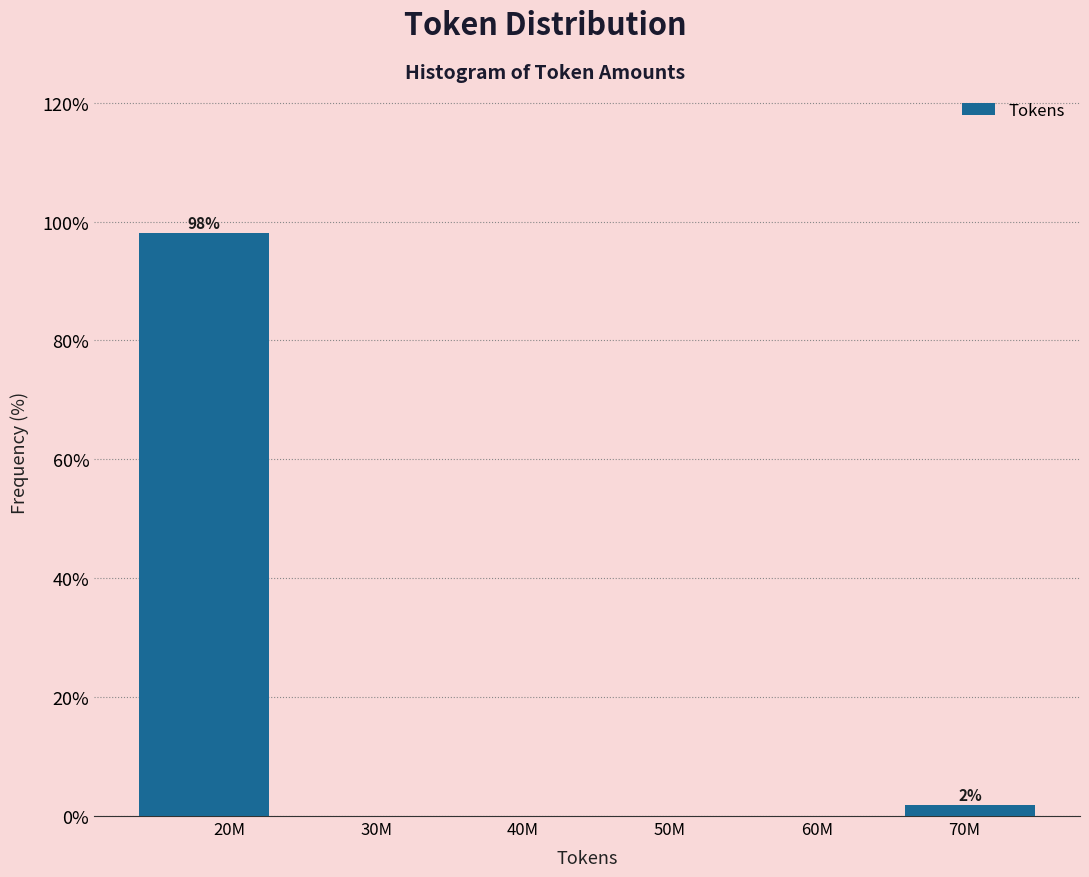

Reading left to right, list all the values displayed in this chart.

20M=98.1	30M=0.0	40M=0.0	50M=0.0	60M=0.0	70M=1.9